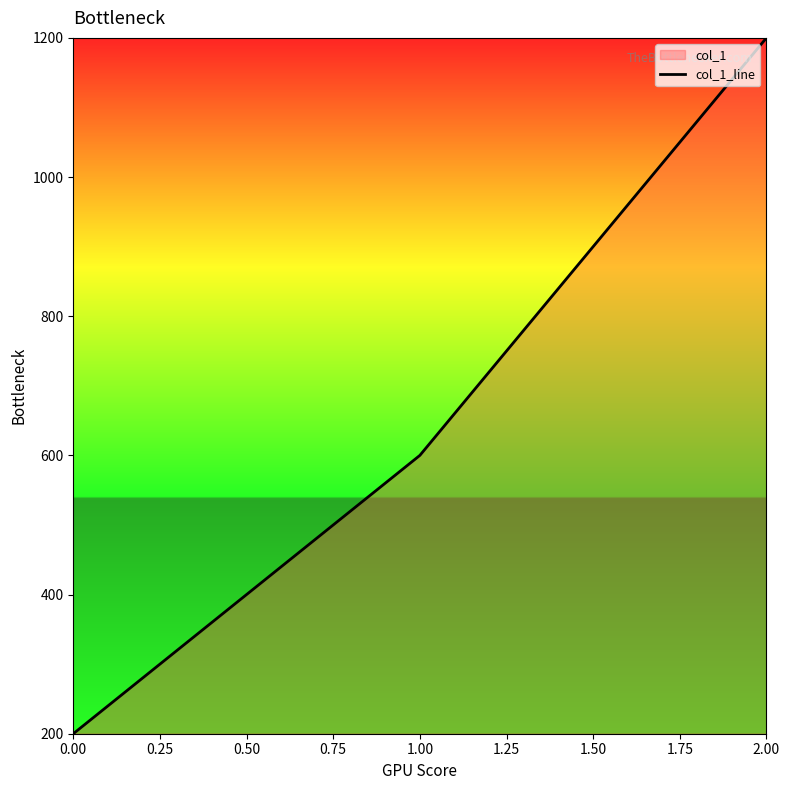

List the labels in order of value, smallest first.

0.00, 1.00, 2.00